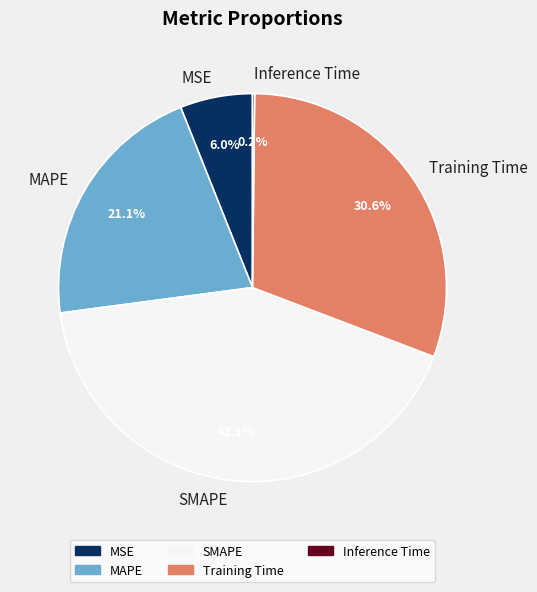

To the nearest percent, what is the average slice percentage?

20%